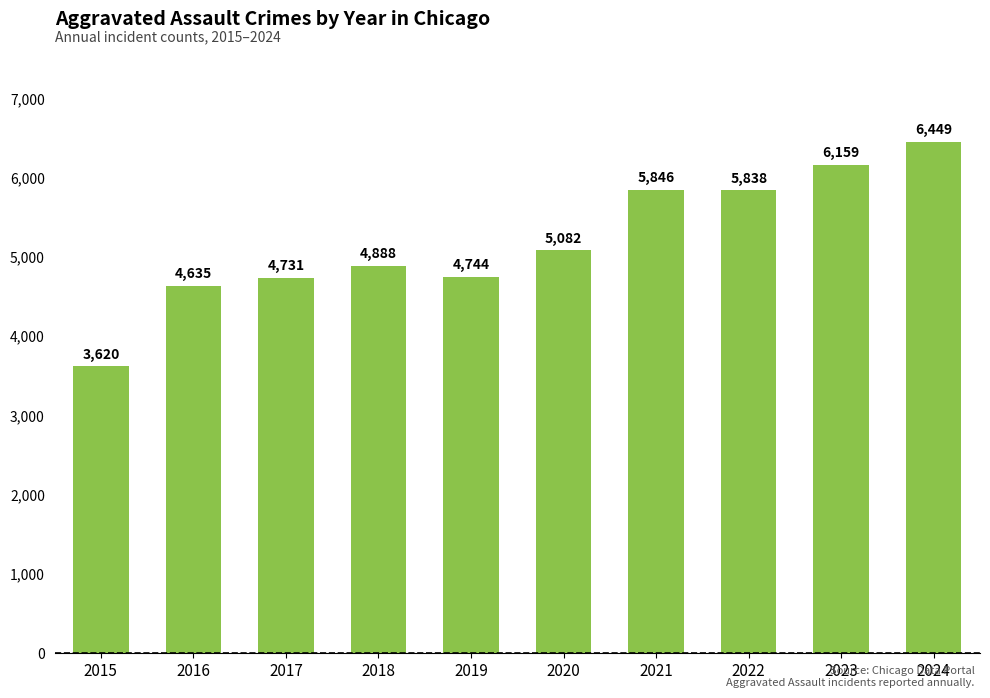

Rank the categories by value from highest to lowest.

2024, 2023, 2021, 2022, 2020, 2018, 2019, 2017, 2016, 2015